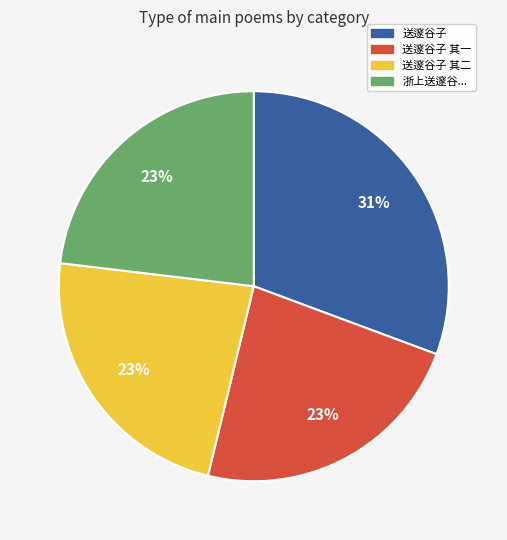

Is there any slice that represents more than half of the pie?

No